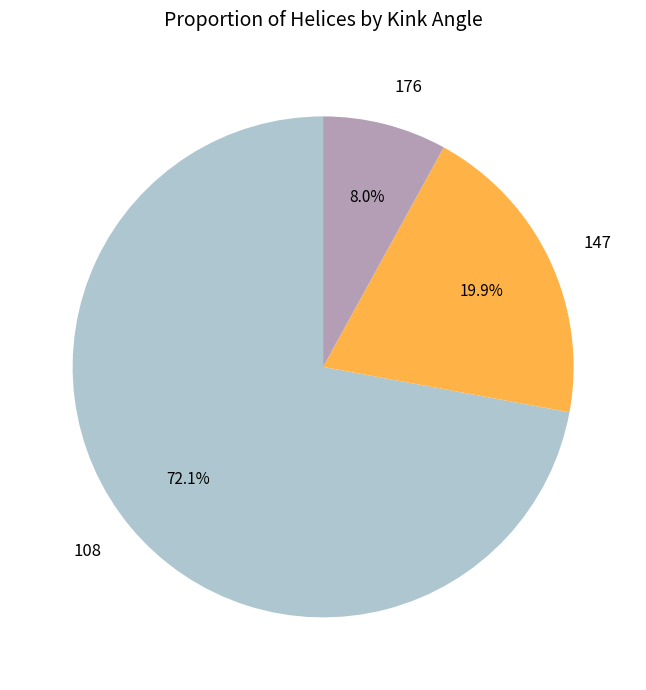

Is it true that 108 is 81% of the pie?

False